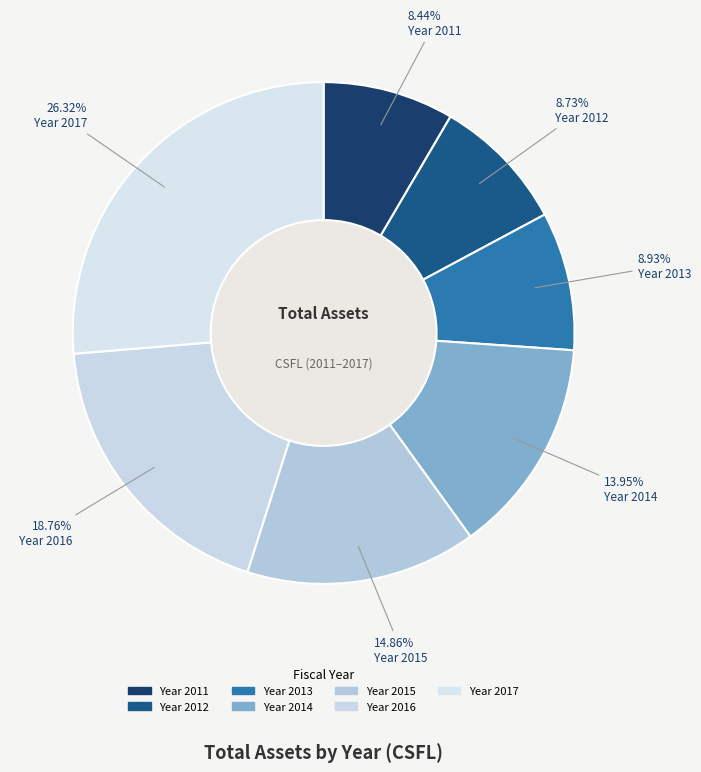

How many slices are in this pie chart?

7